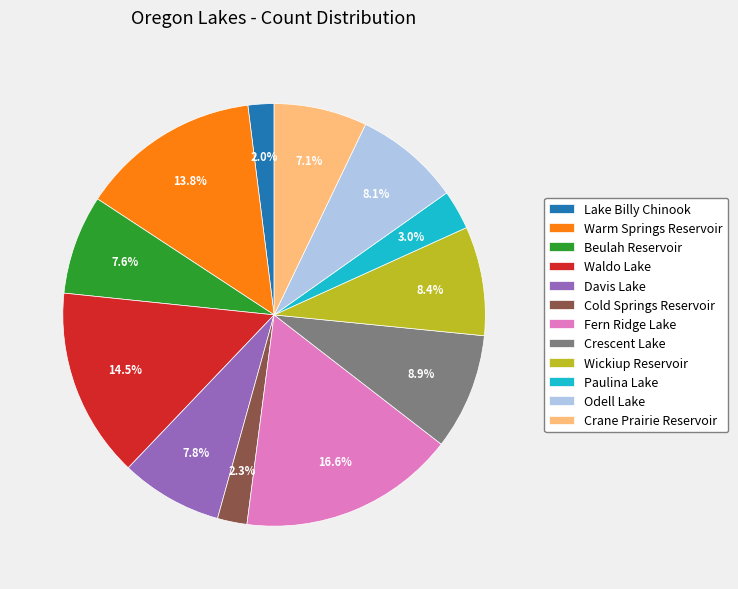

The Beulah Reservoir slice represents 8% of the pie. True or false?

True